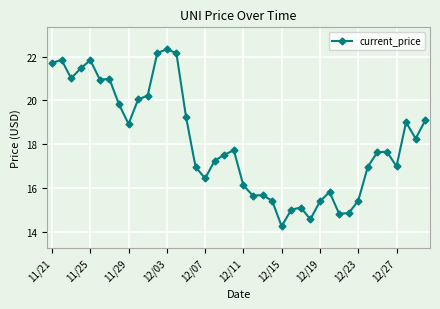

What is the smallest value displayed?

14.2